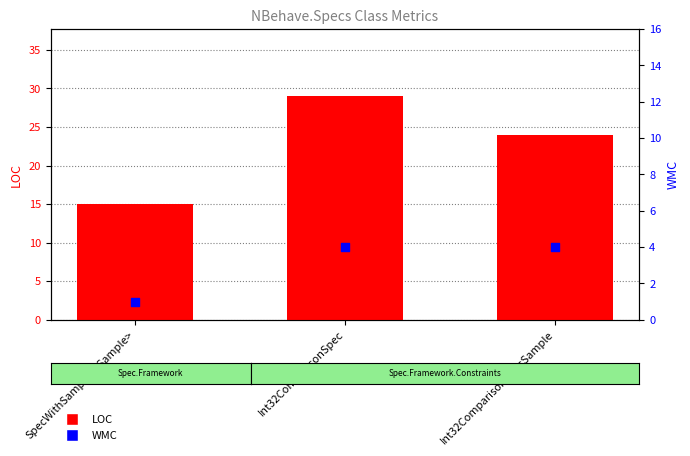

Which series contains the highest Y value?

LOC